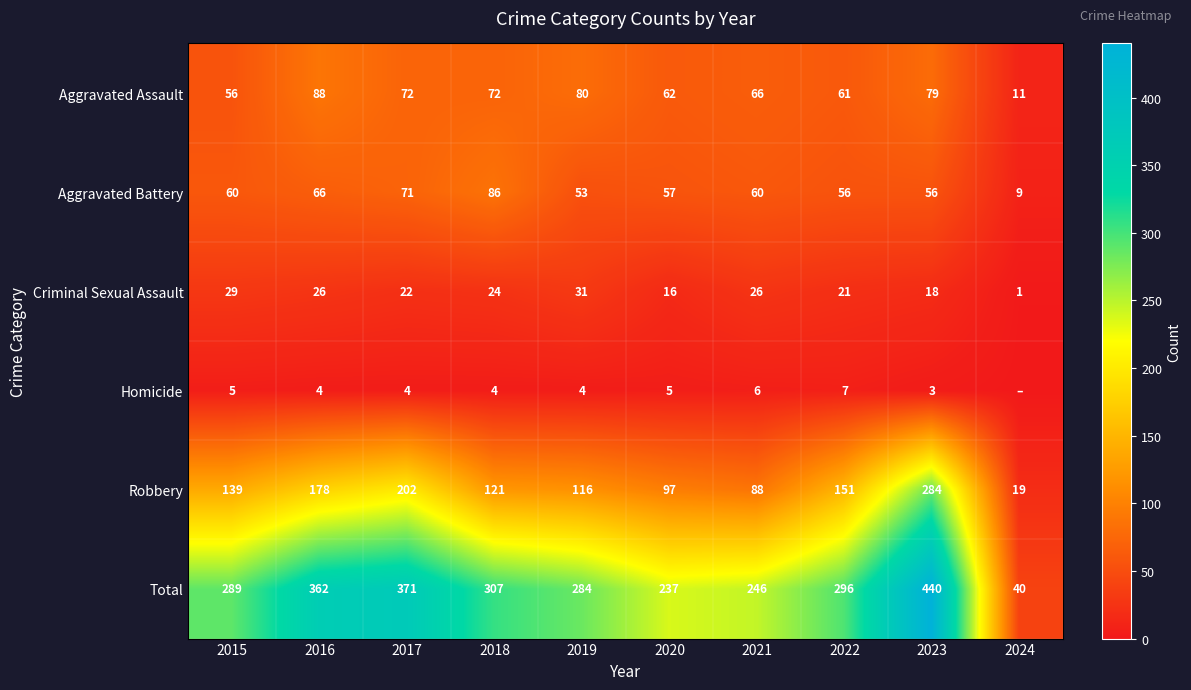

The value of Criminal Sexual Assault at 2017 is 22. True or false?

True